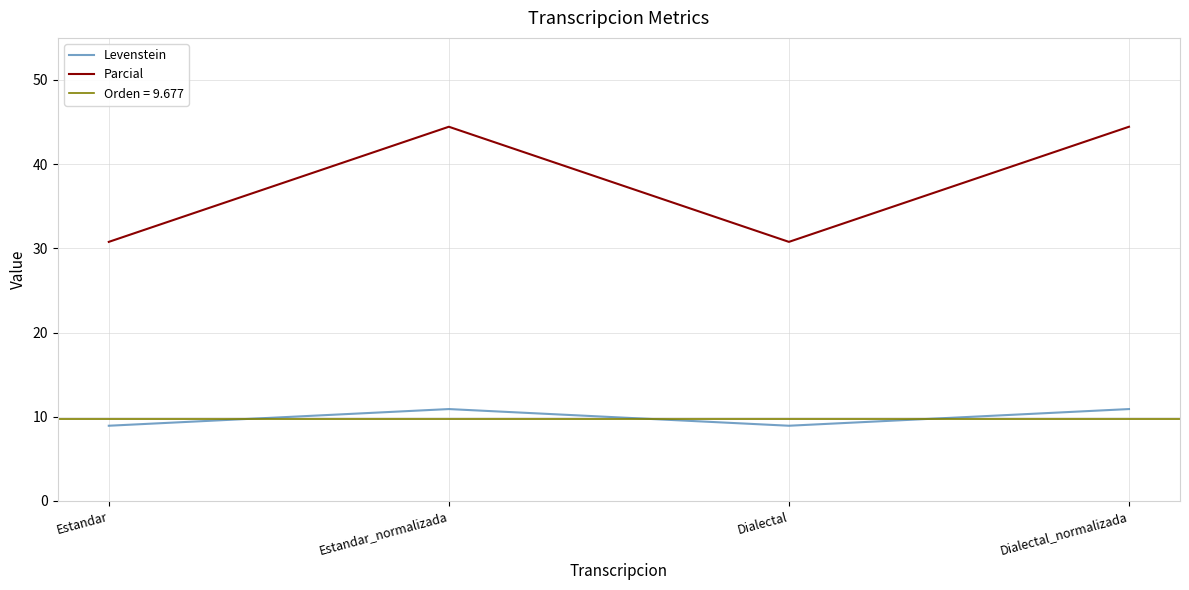

Which series changed the most between Estandar and Dialectal_normalizada?

Parcial